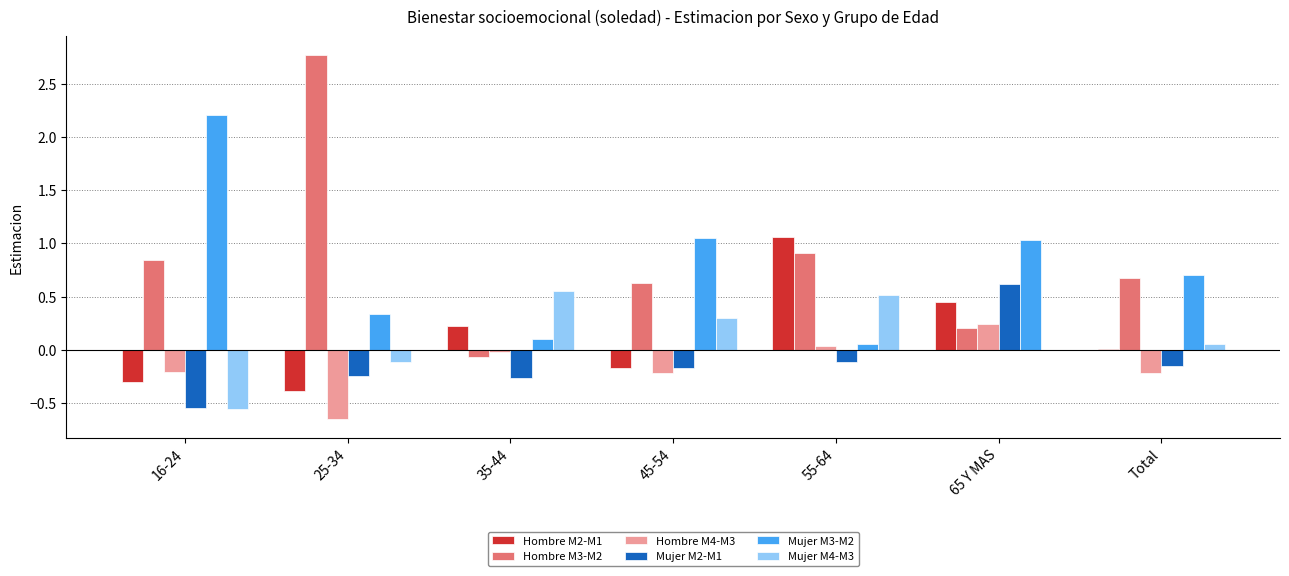

Where is Hombre M2-M1 nearest to the value 0?

Total